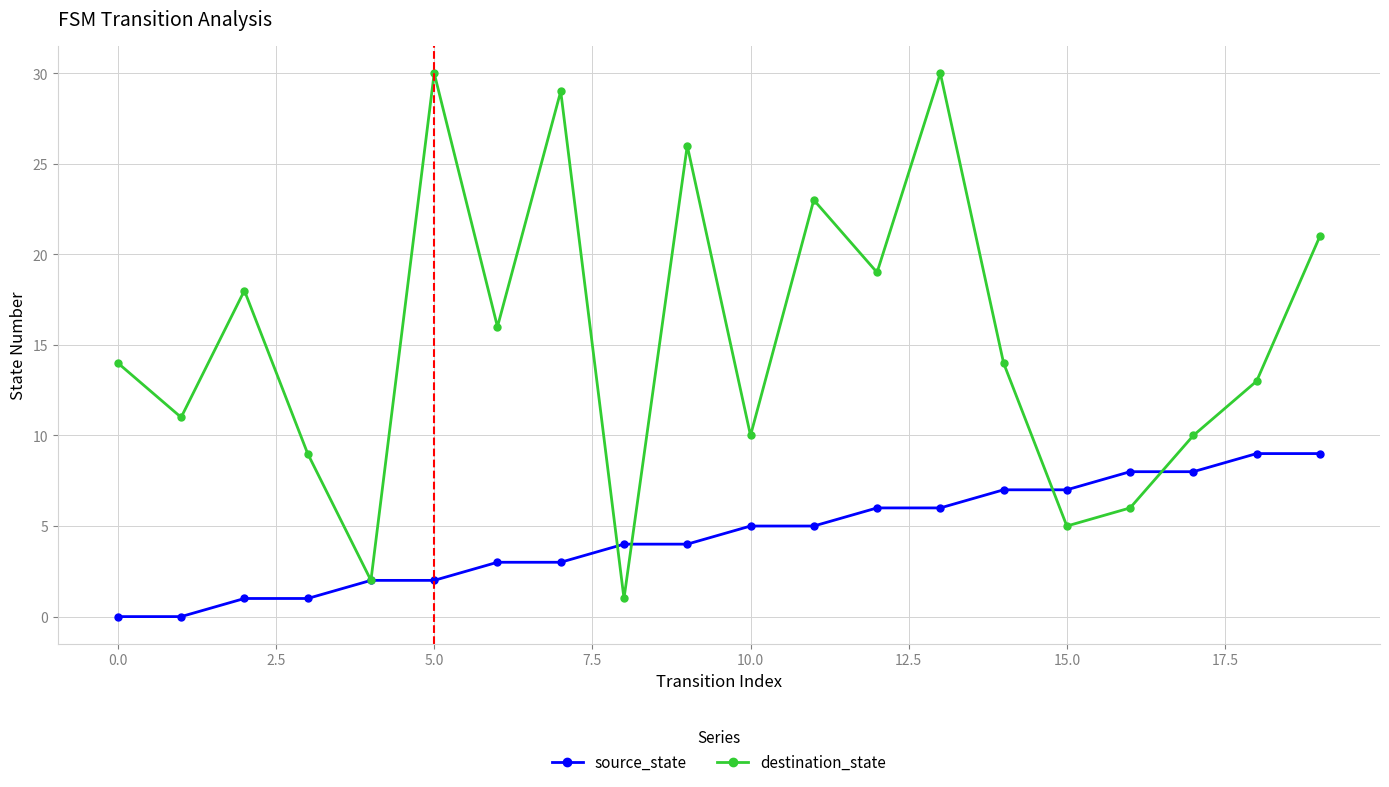

Rank the series by their average value, from lowest to highest.

source_state, destination_state